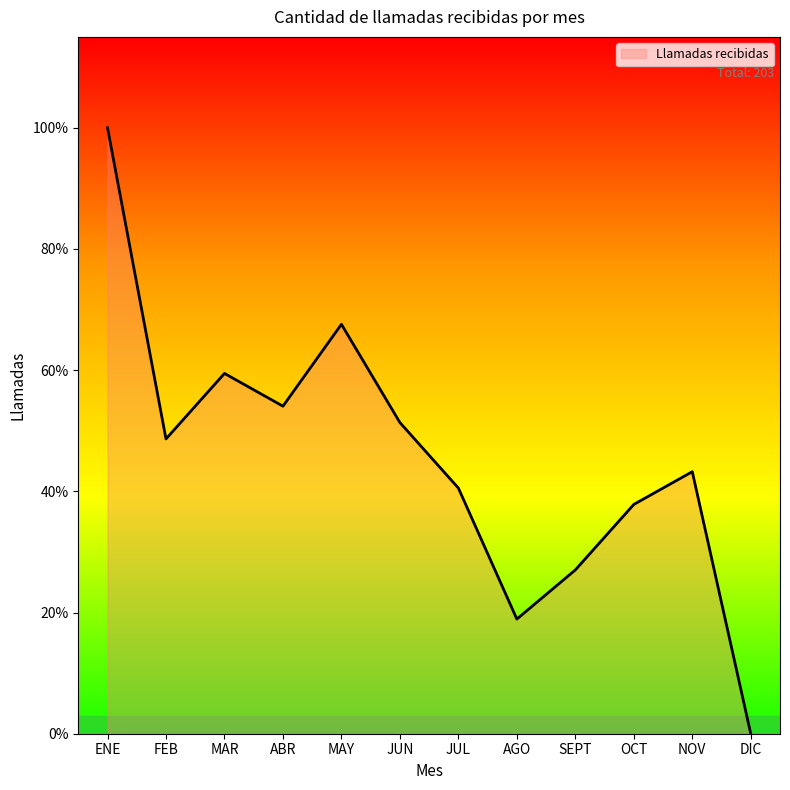

The value at JUL is 21. True or false?

False